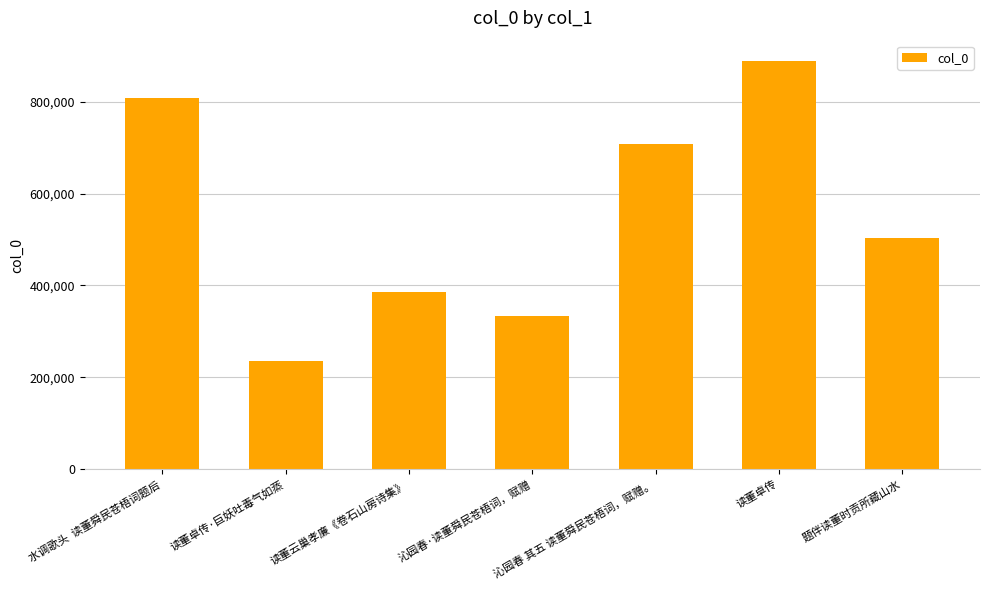

The chart shows a value of 87662 at 沁园春·读董舜民苍梧词，赋赠. True or false?

False